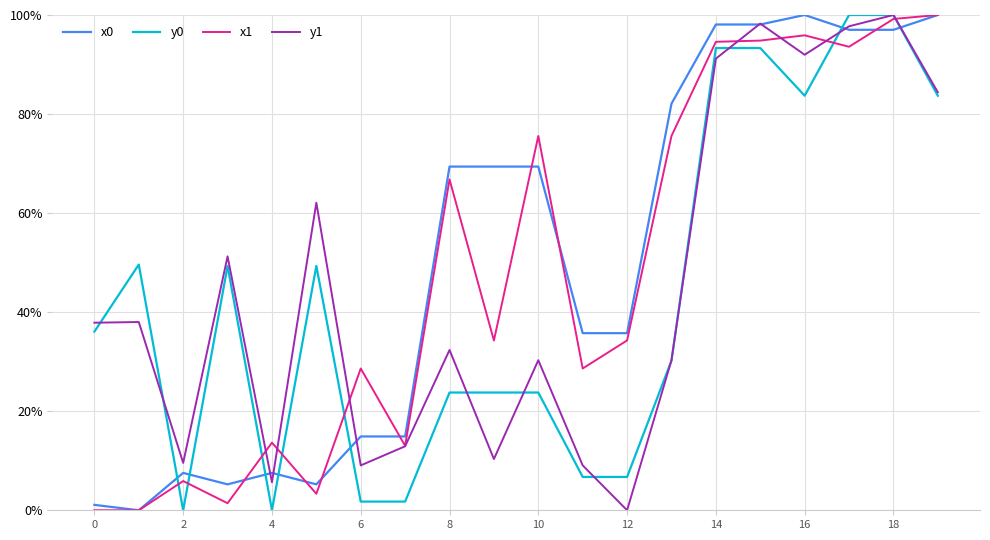

Does the chart display data point markers on the line(s)?

No